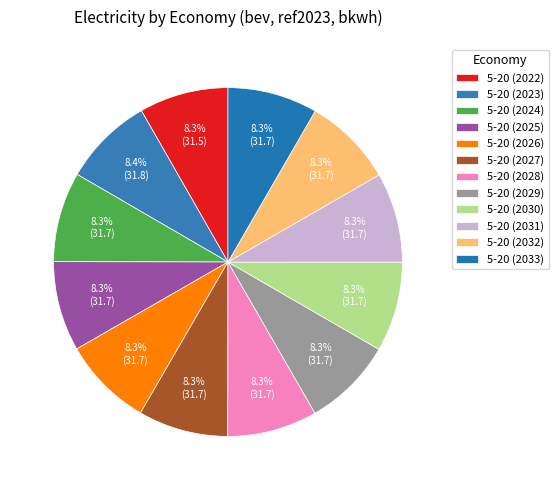

How many segments does this pie chart have?

12